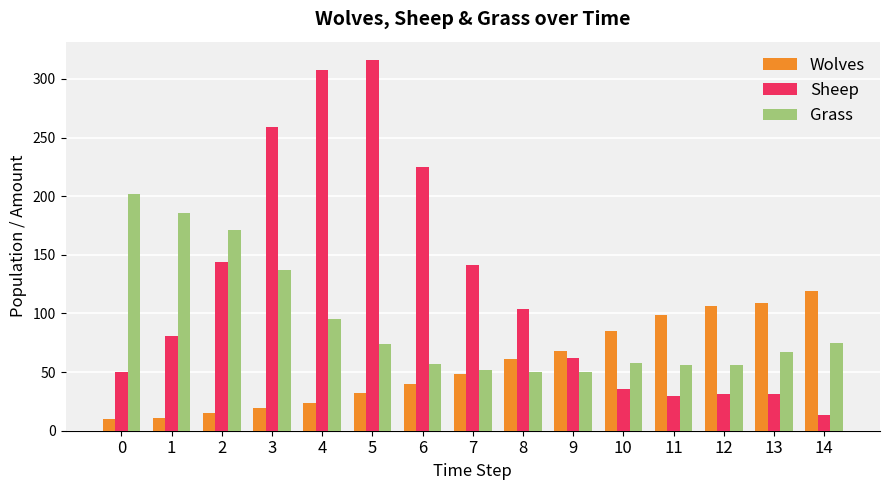

Which series has the largest total across all categories?

Sheep